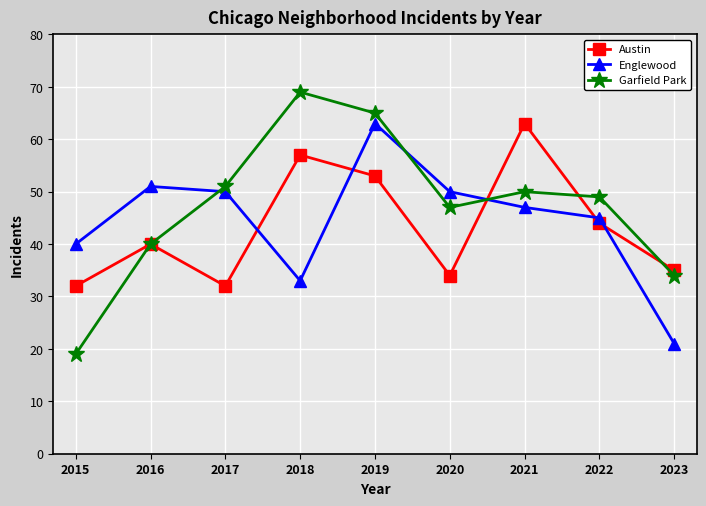

At which category does Englewood reach its first local valley?

2018